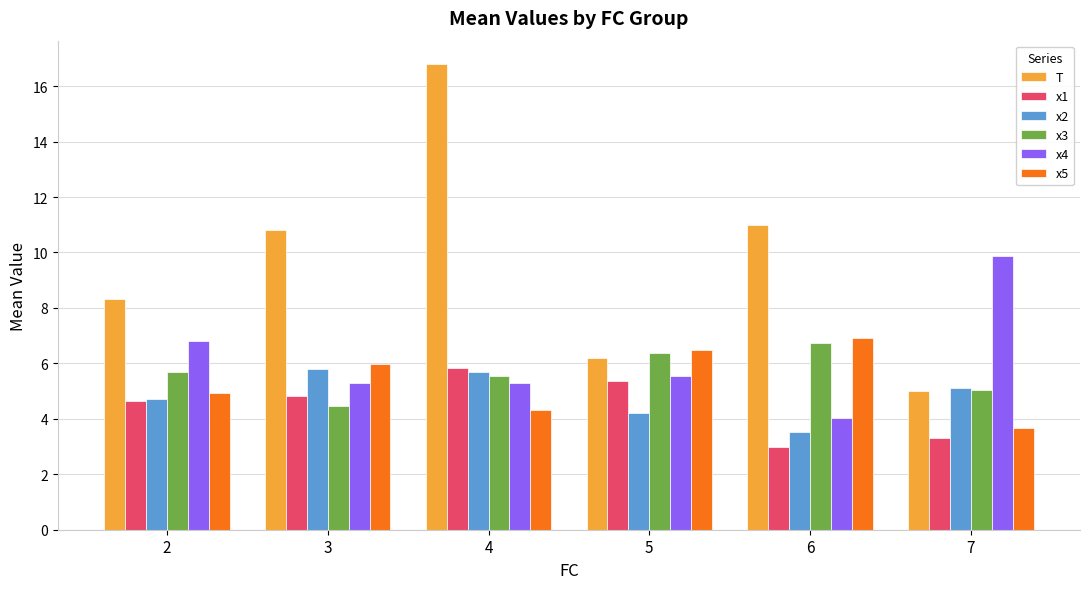

Which category has the highest value across all series?

4